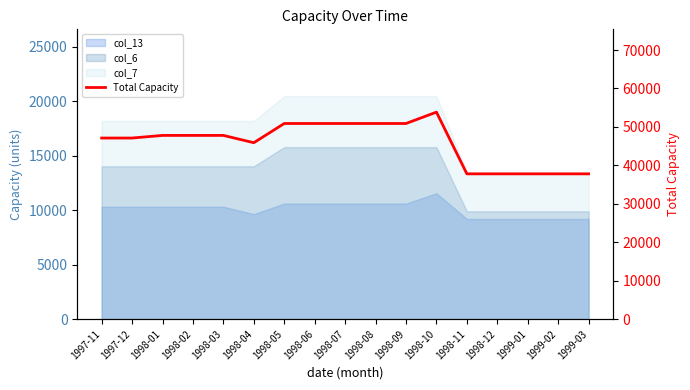

What is the minimum value shown in the chart?

37793